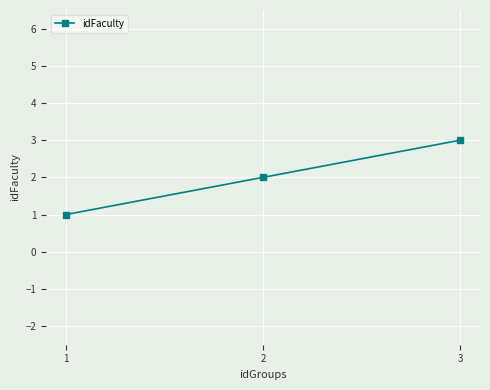

Reading left to right, transcribe all the data shown in this chart.

1=1	2=2	3=3